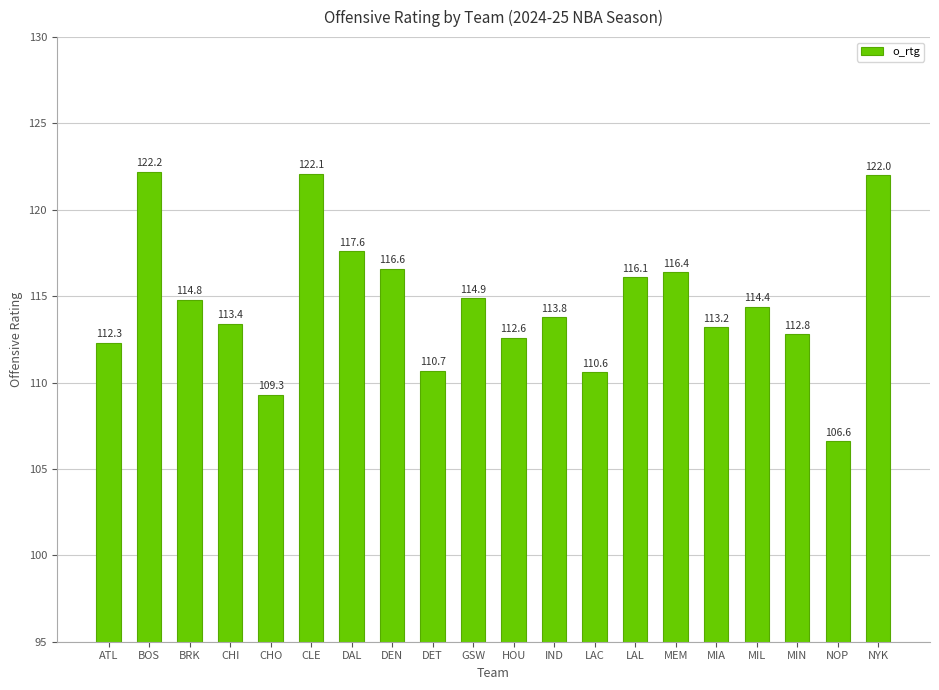

List the labels in order of value, smallest first.

NOP, CHO, LAC, DET, ATL, HOU, MIN, MIA, CHI, IND, MIL, BRK, GSW, LAL, MEM, DEN, DAL, NYK, CLE, BOS